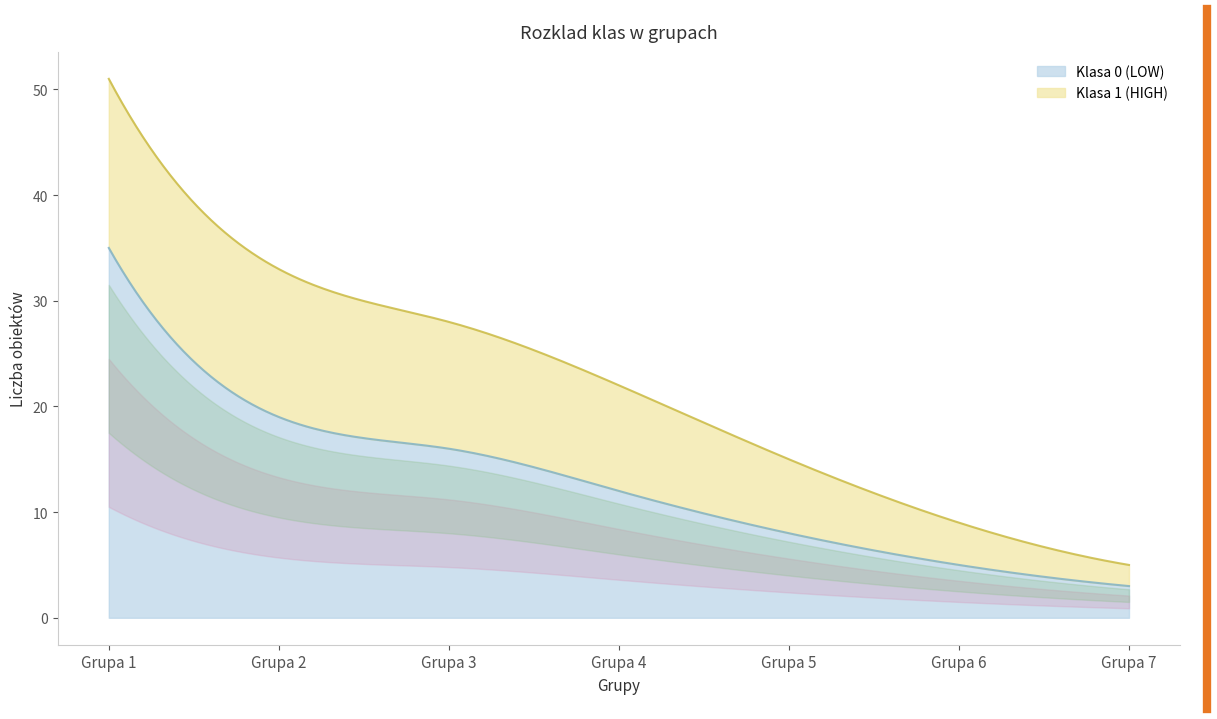

Reading left to right, what are all the values shown in this chart?

Klasa 0 (LOW): 35	19	16	12	8	5	3
Klasa 1 (HIGH): 16	14	12	10	7	4	2